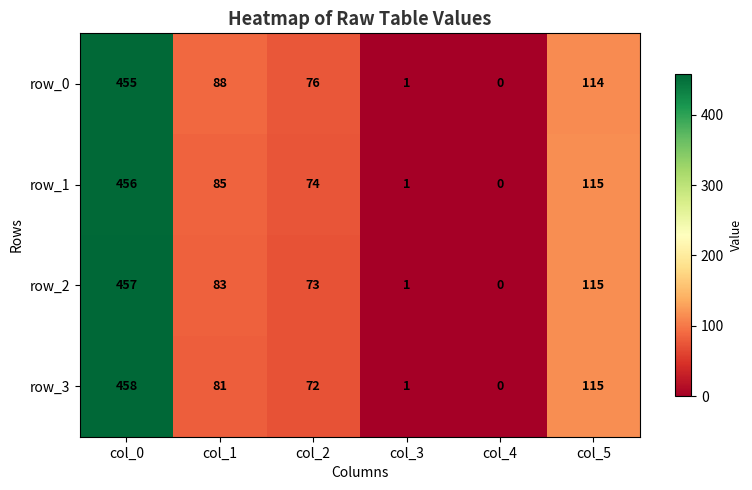

Which series has the largest total across all categories?

row_0